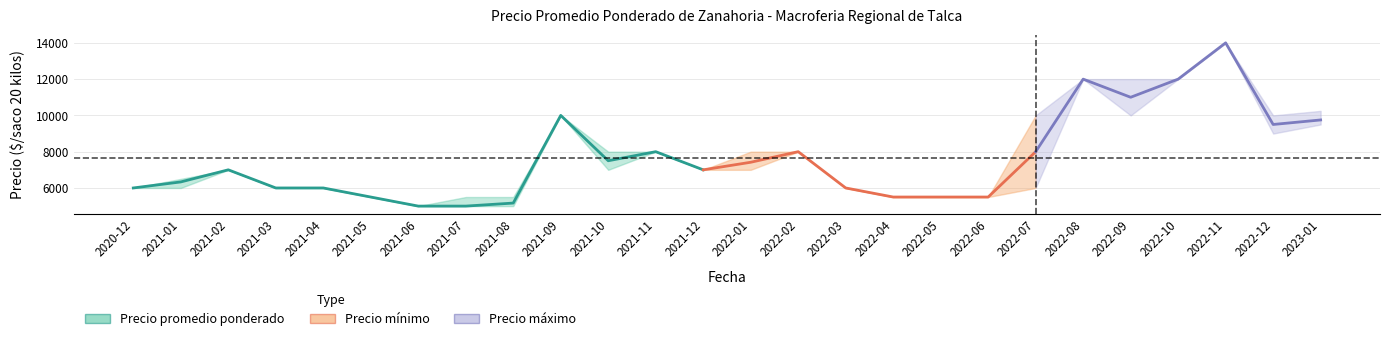

What is the difference between the Precio promedio ponderado values at 2021-03 and 2022-10?

6000